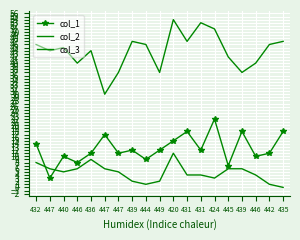

What is the maximum value shown in the chart?

54